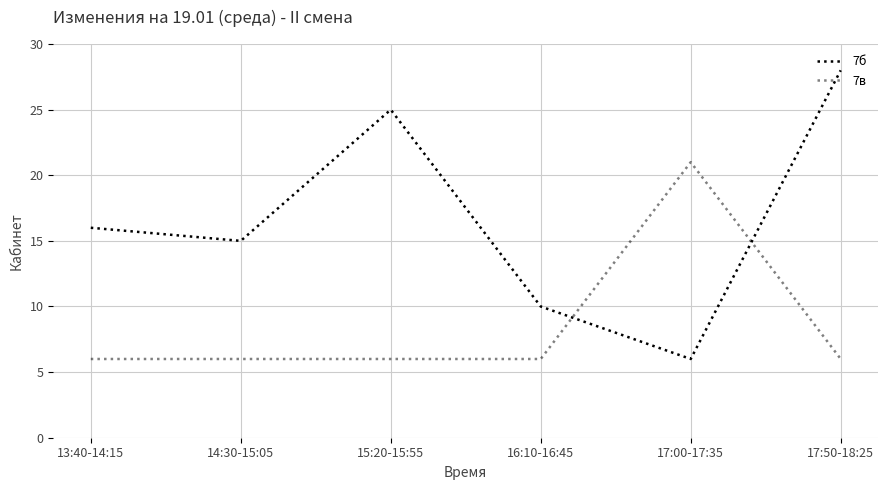

What is the minimum value for 7в?

6